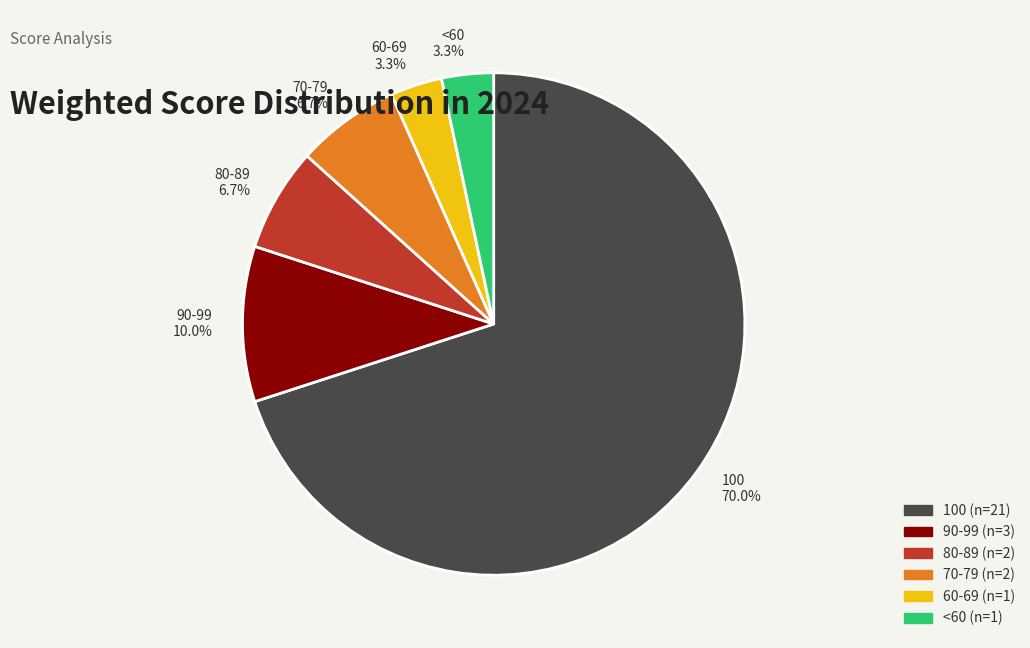

What is the largest slice in the pie chart?

100 70.0%